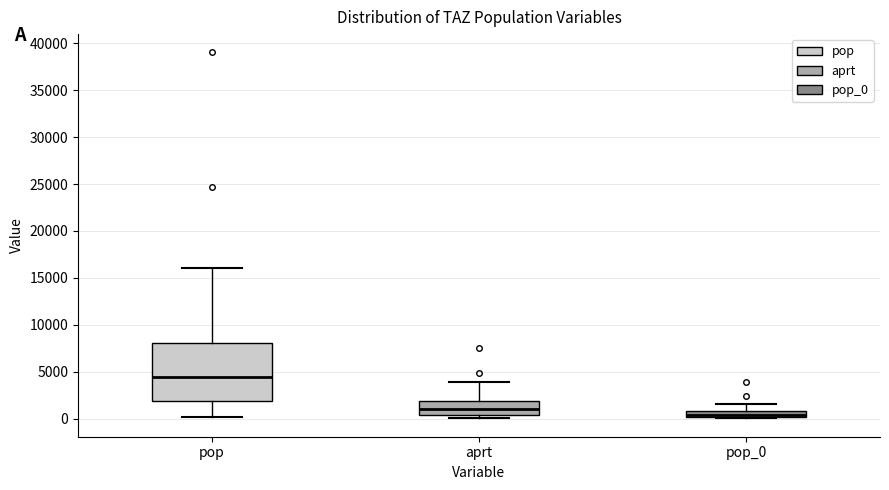

Which box has the highest median line?

pop